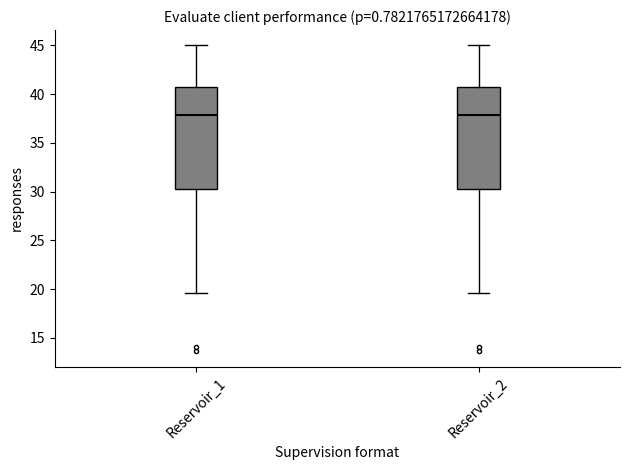

Where is the upper edge of the box for Reservoir_1 on the y-axis? The values are not printed on the chart, so give them approximately, as read against the axis.

40.5